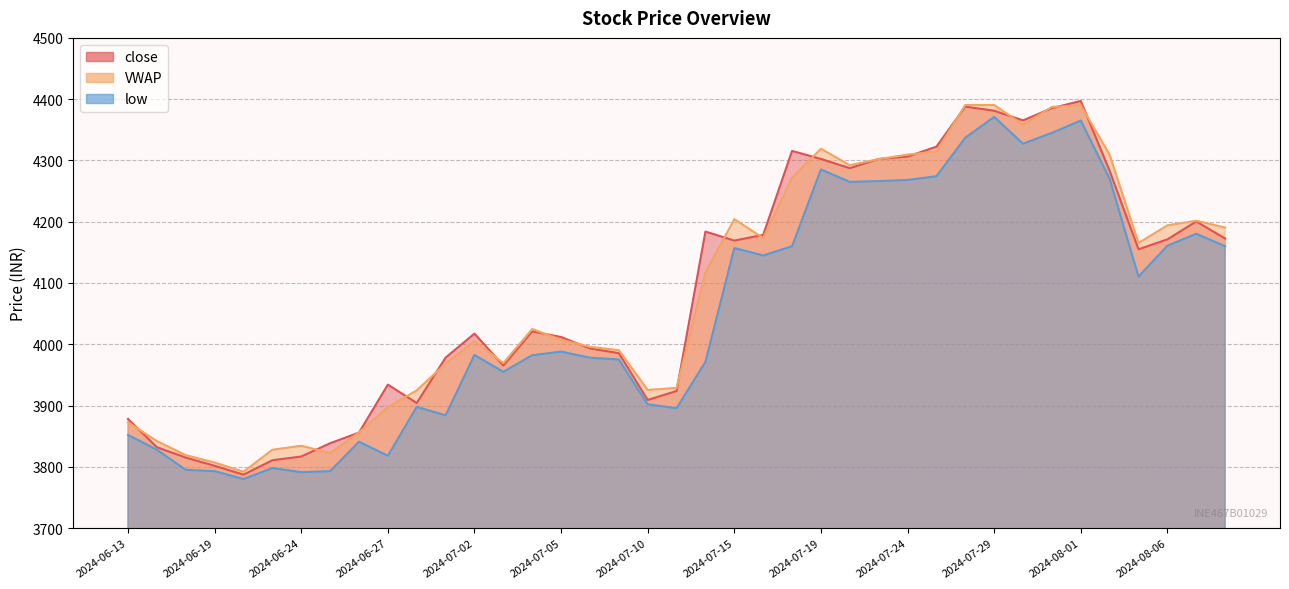

Rank the series at 2024-06-27 from lowest to highest value.

low, VWAP, close